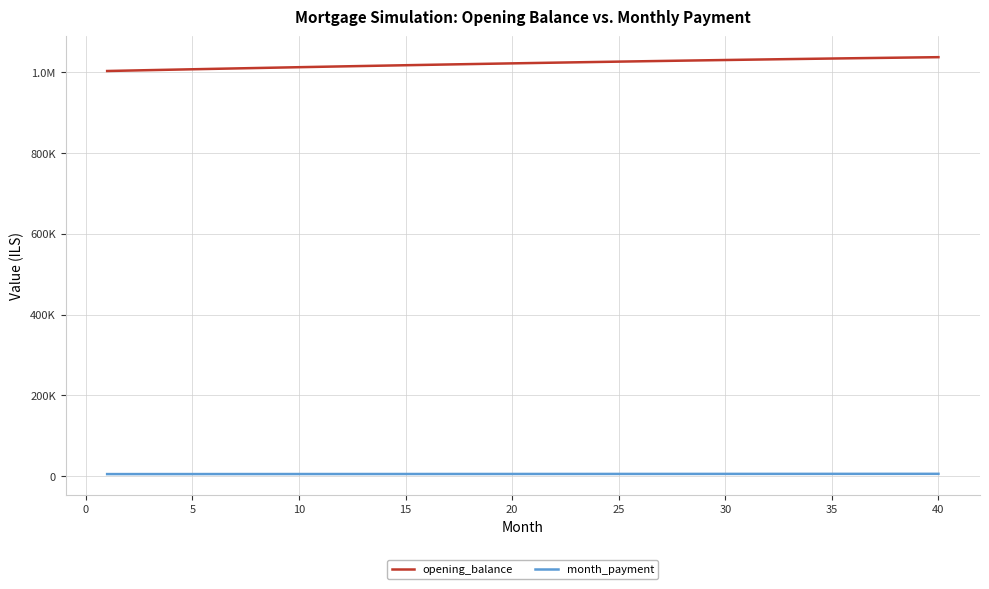

What are all the series names shown in the legend?

opening_balance, month_payment